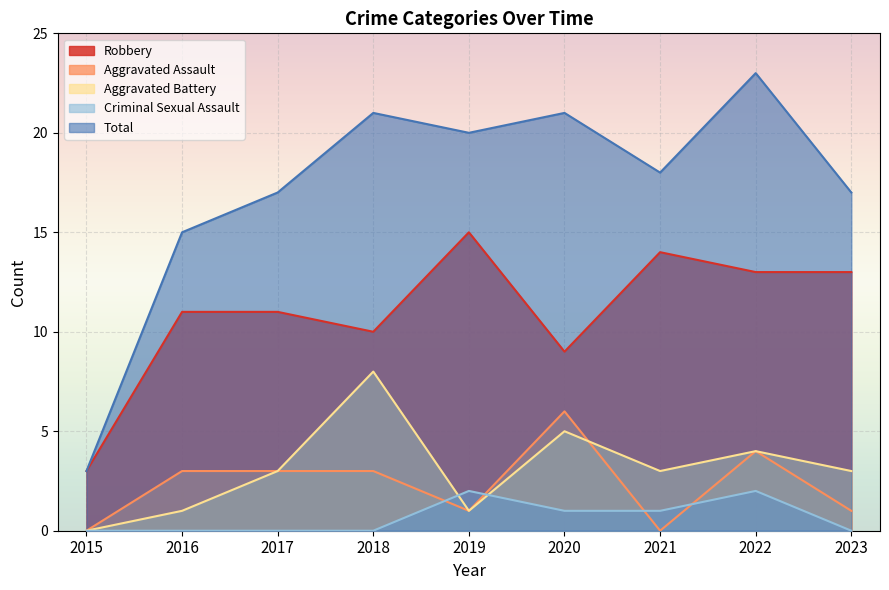

What is the approximate value of Aggravated Battery at 2022?

4